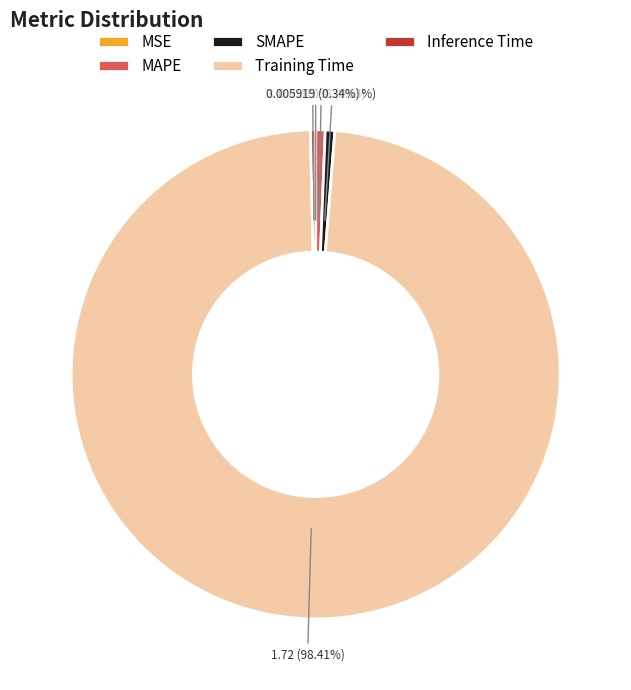

Combined, do MAPE and SMAPE account for over 50%?

No